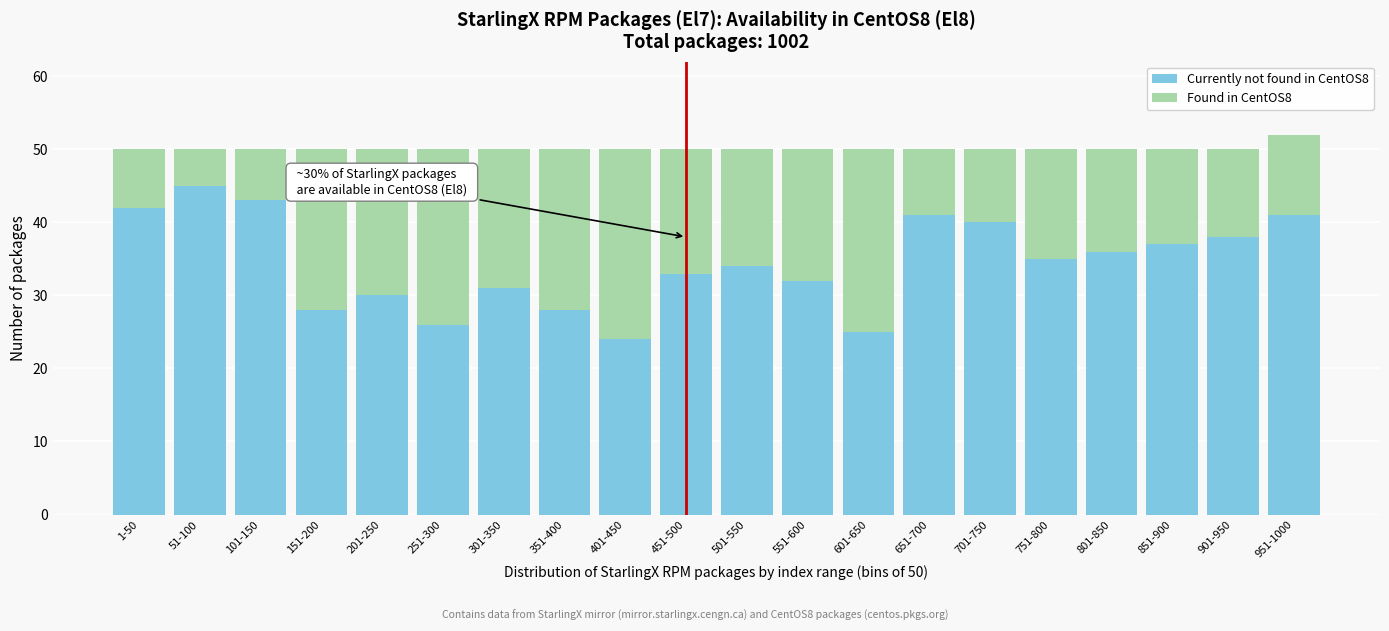

The value of Currently not found in CentOS8 at 301-350 is 31. True or false?

True